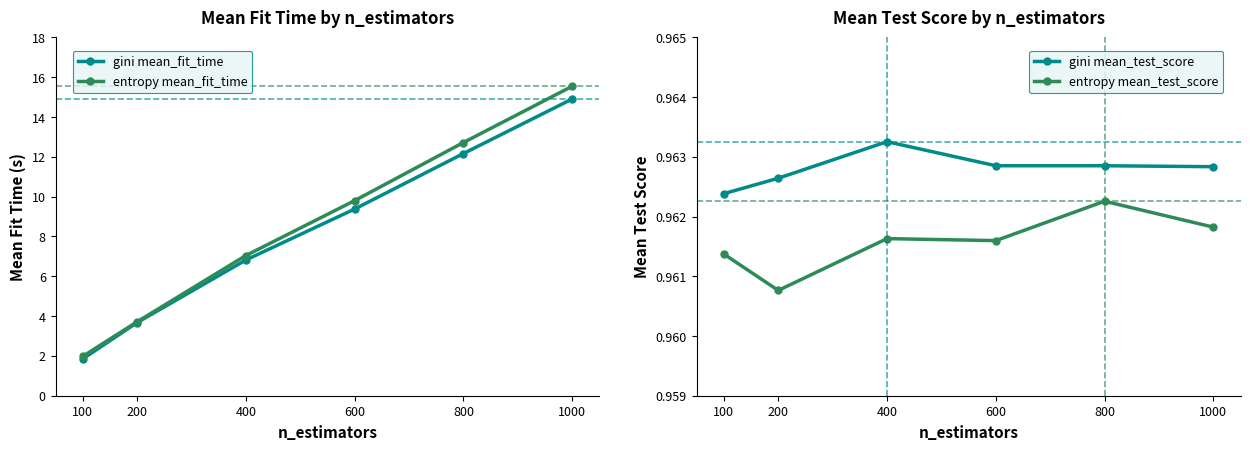

The entropy mean_test_score series shows 1.0 at 1000. True or false?

True